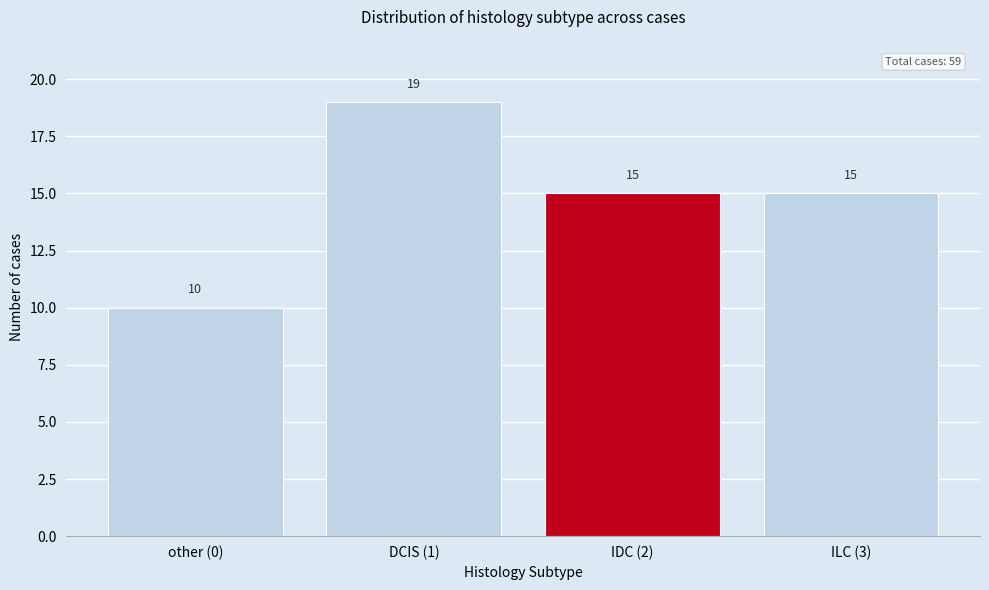

Reading left to right, extract all data points from this chart.

10	19	15	15